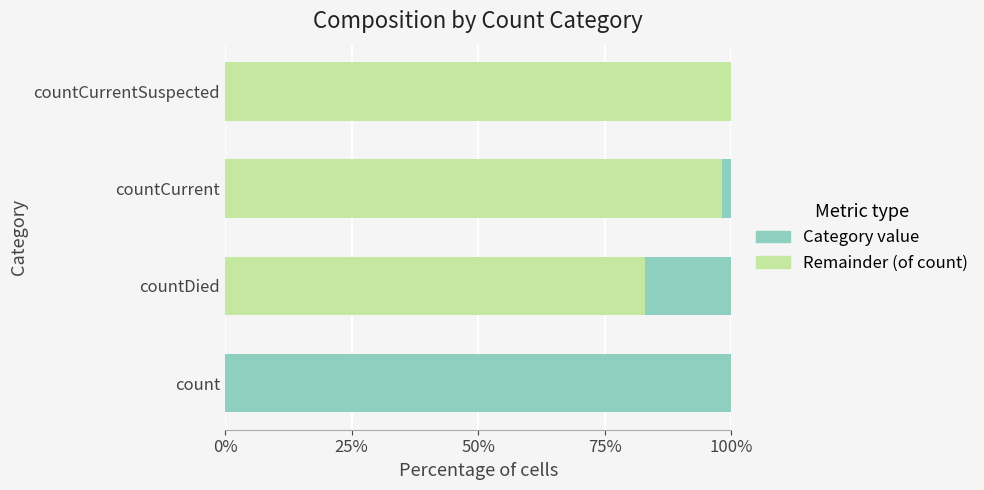

What is the total value across all series at count?

100.0